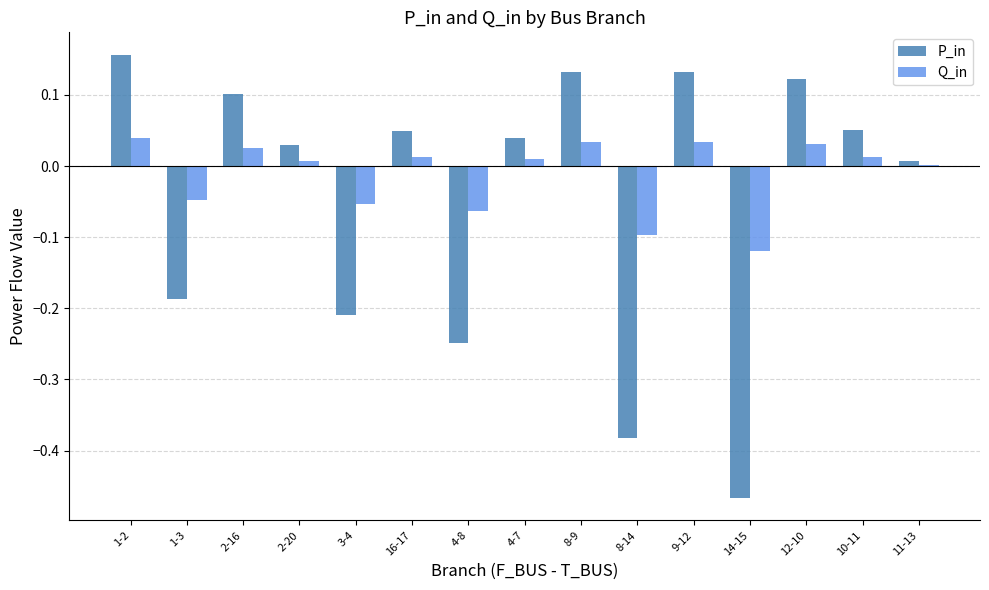

The Q_in series shows 0.0 at 2-20. True or false?

True